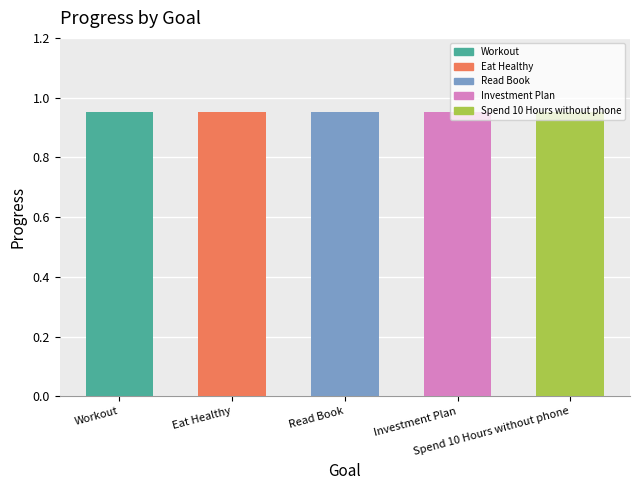

Which has a higher value, Workout or Read Book?

Workout